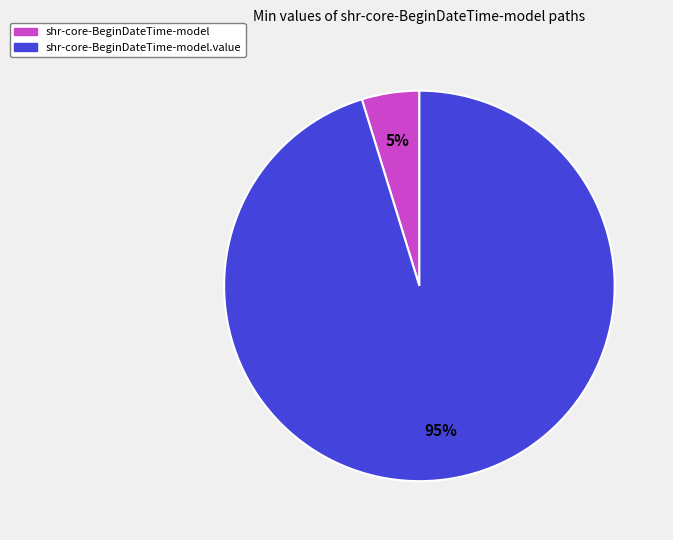

To the nearest percent, what is the average slice percentage?

50%